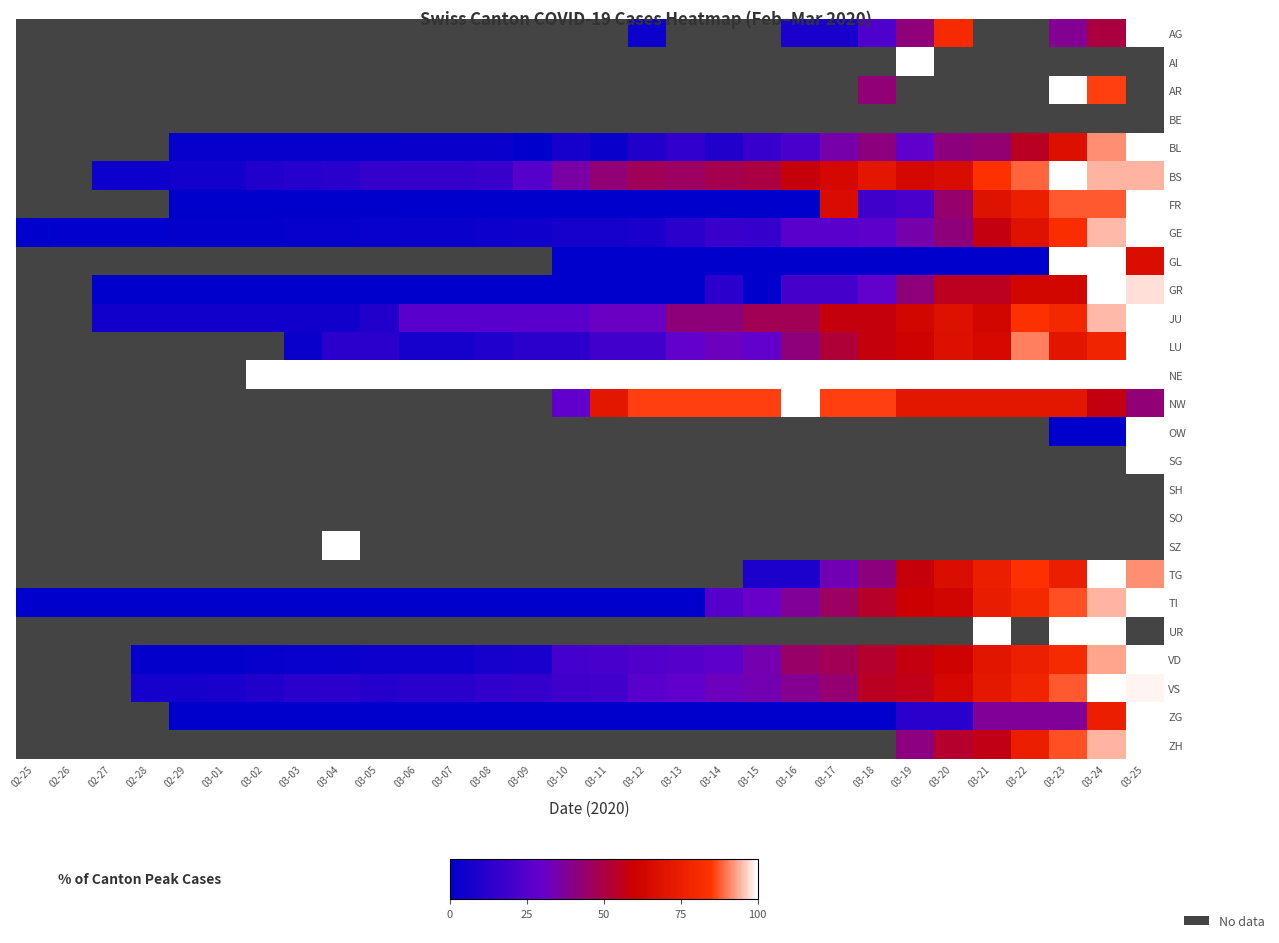

What is the maximum value shown in the chart?

100.0